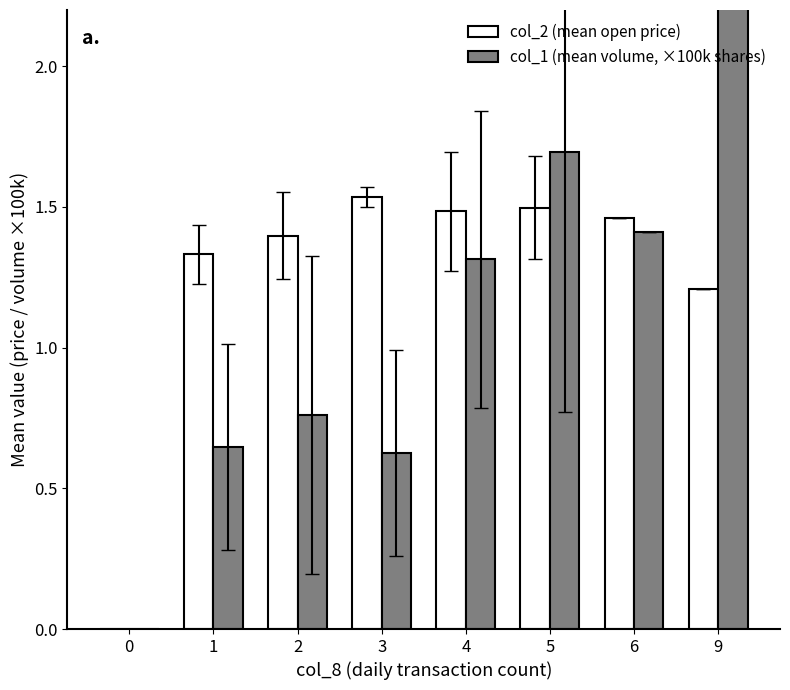

Rank the categories by col_2 (mean open price) value from lowest to highest.

0, 9, 1, 2, 6, 4, 5, 3